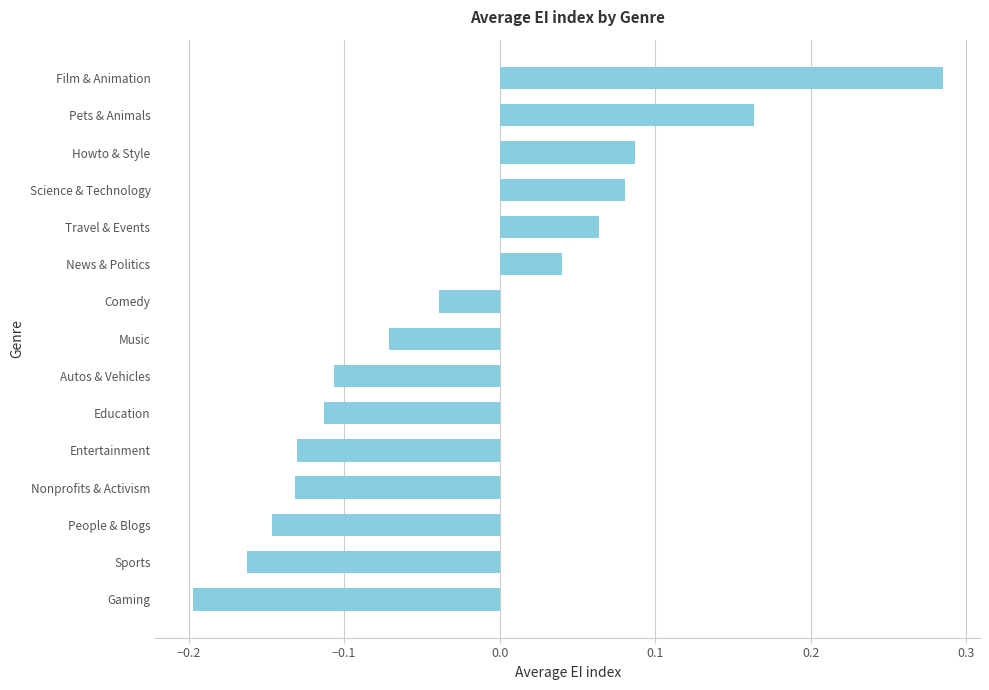

At which category does the chart reach its peak across all series?

Film & Animation